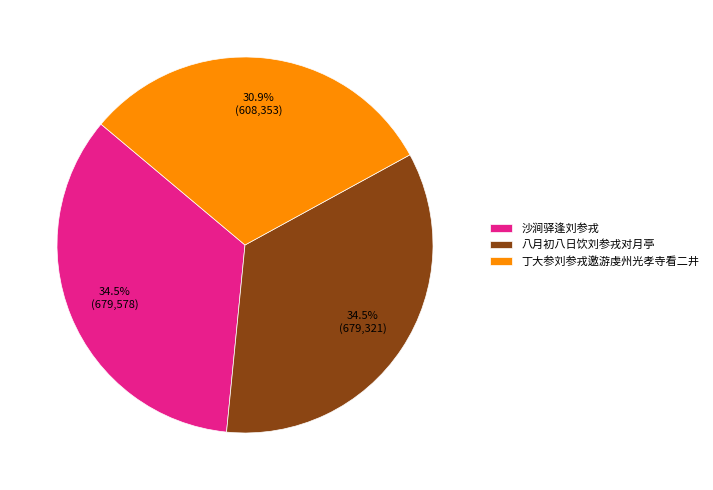

To the nearest percent, what is the difference between the largest and smallest slice percentages?

4%